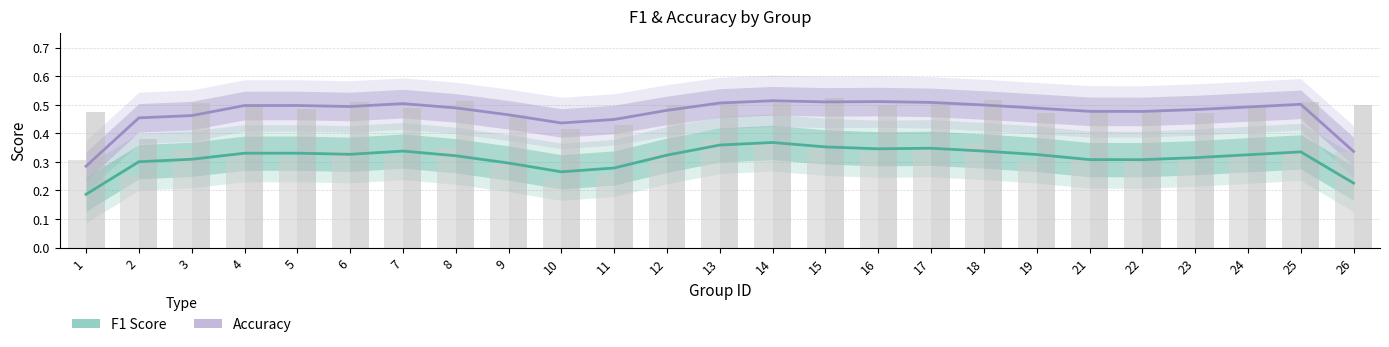

How many groups of bars are there?

25